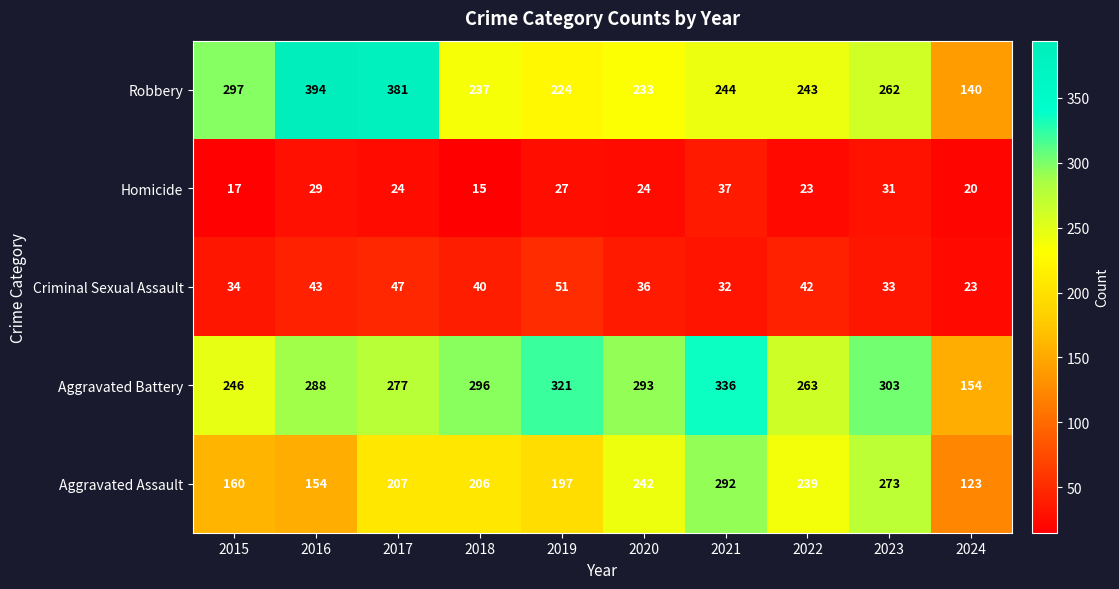

At which label does Robbery first exceed 244?

2015